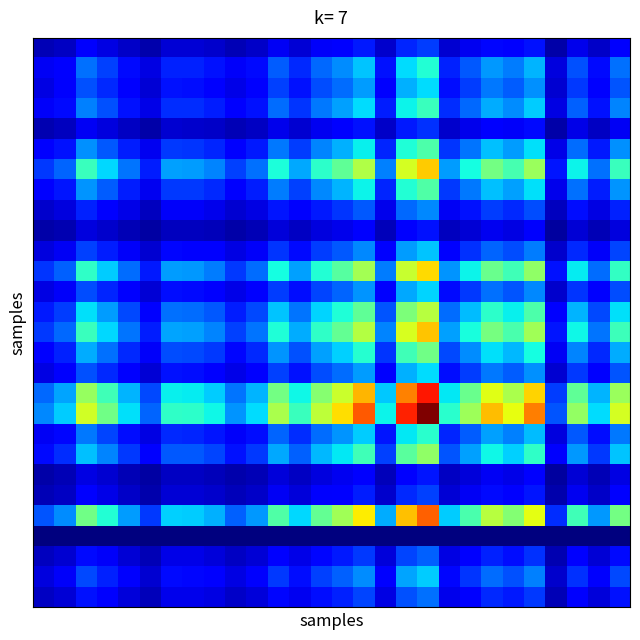

At how many categories does at least one series exceed 0?

28